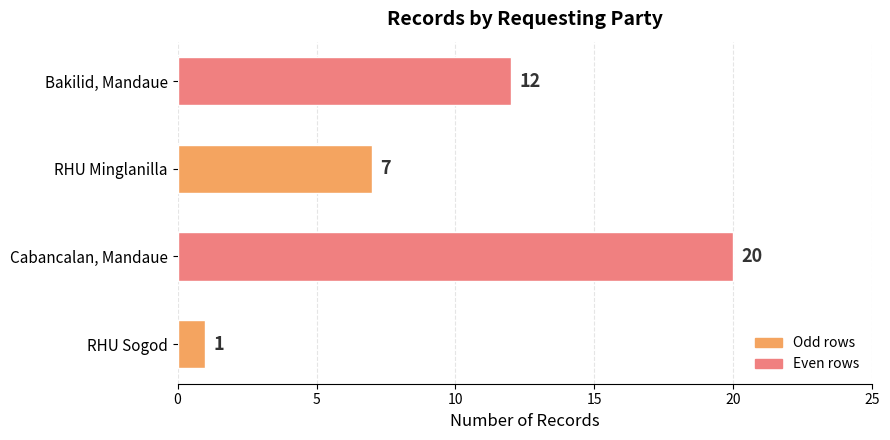

Reading bottom to top, extract all data points from this chart.

RHU Sogod=1	Cabancalan, Mandaue=20	RHU Minglanilla=7	Bakilid, Mandaue=12